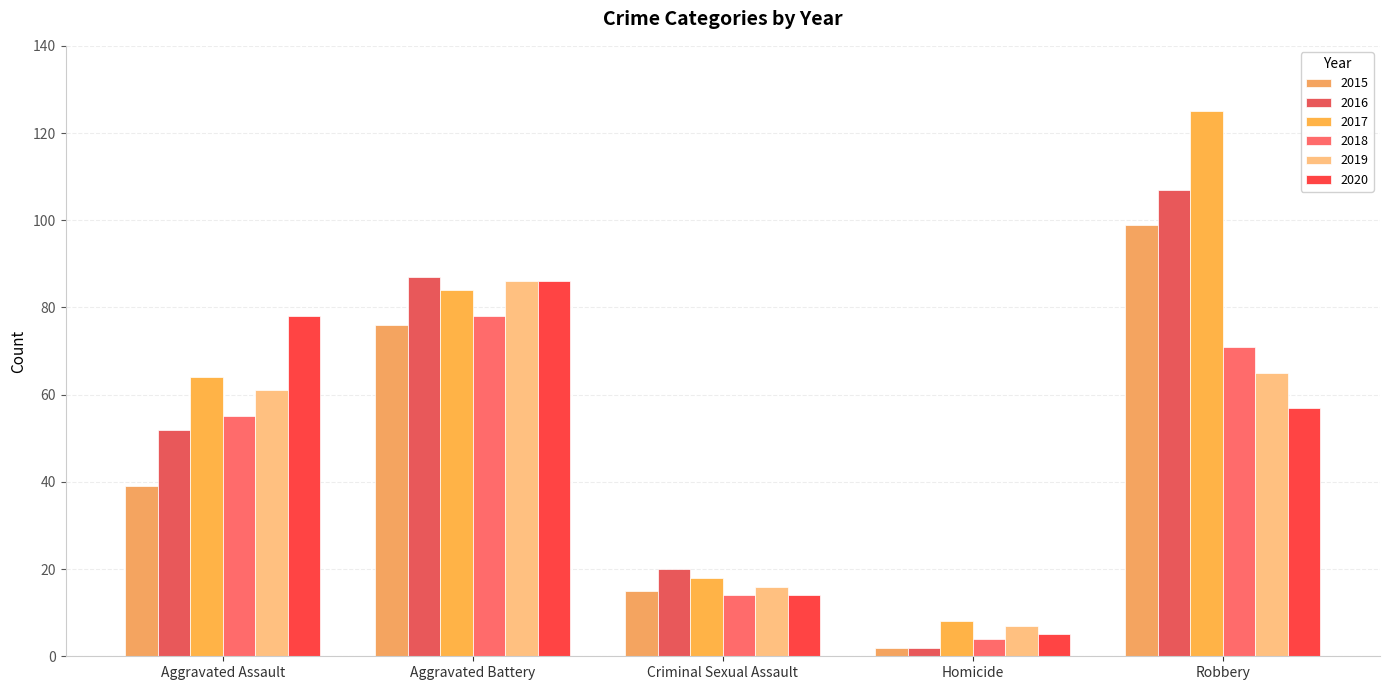

What is the label of the 5th bar from the right?

Aggravated Assault